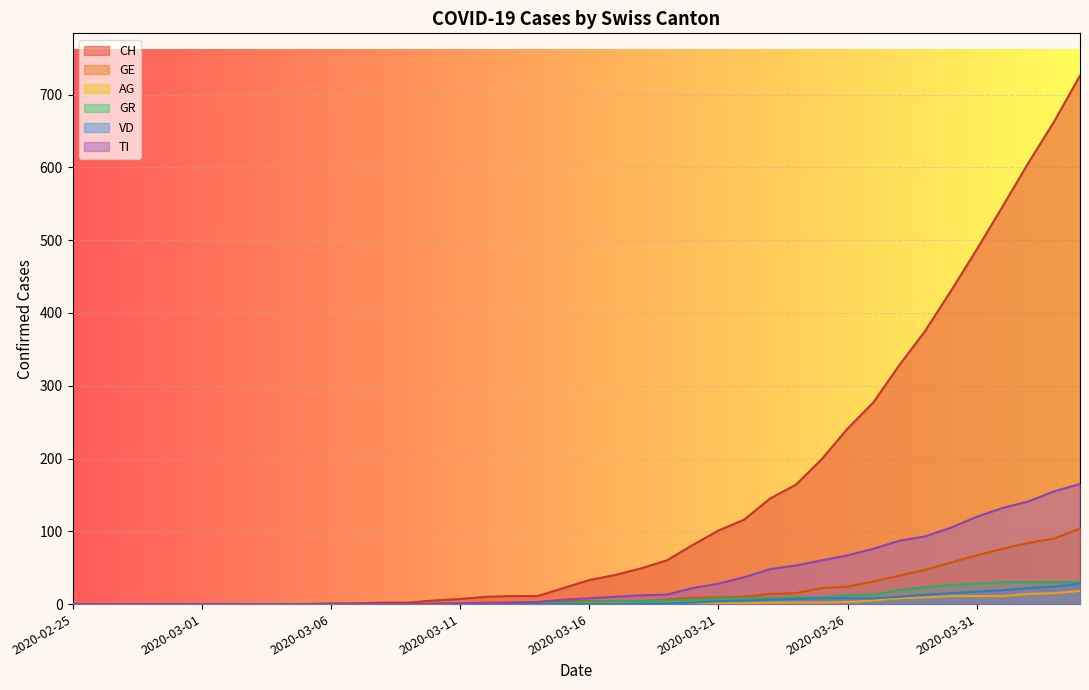

The VD series shows 8 at 2020-03-25. True or false?

True